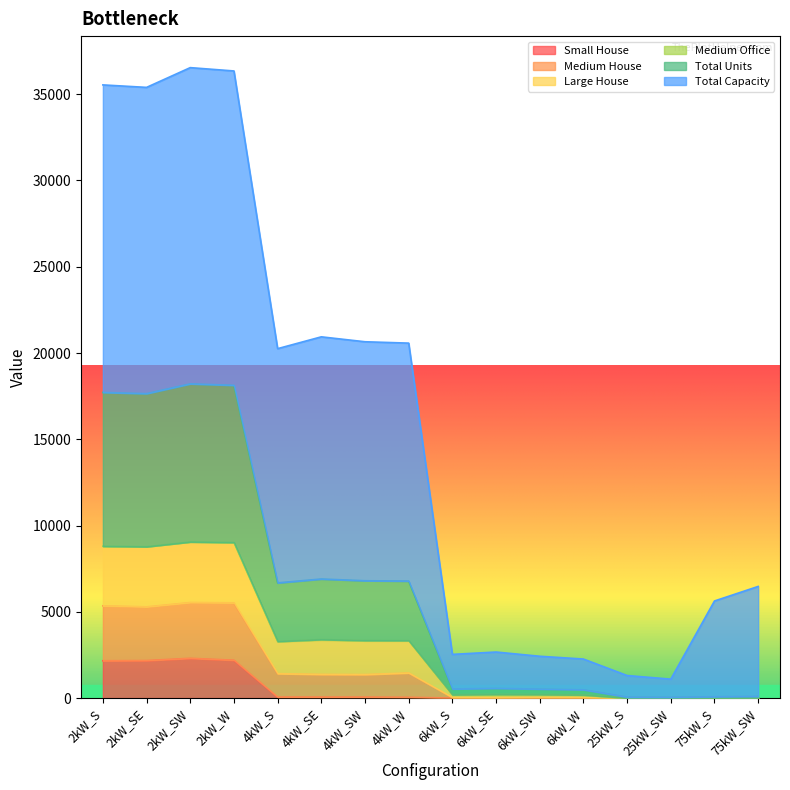

Where is the first local maximum for Small House?

2kW_SW